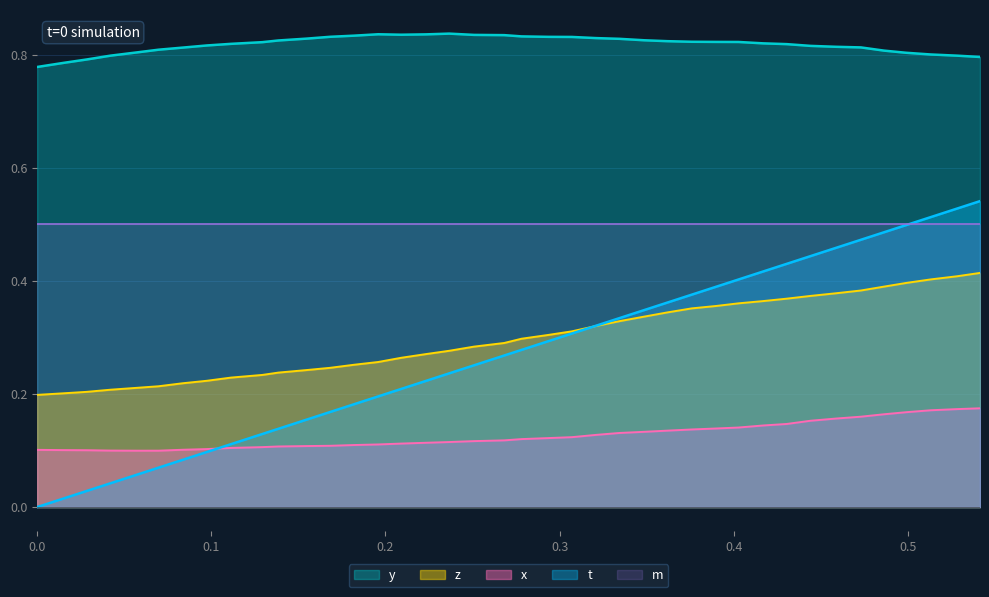

At which category is the sum across all series the highest?

0.5412922